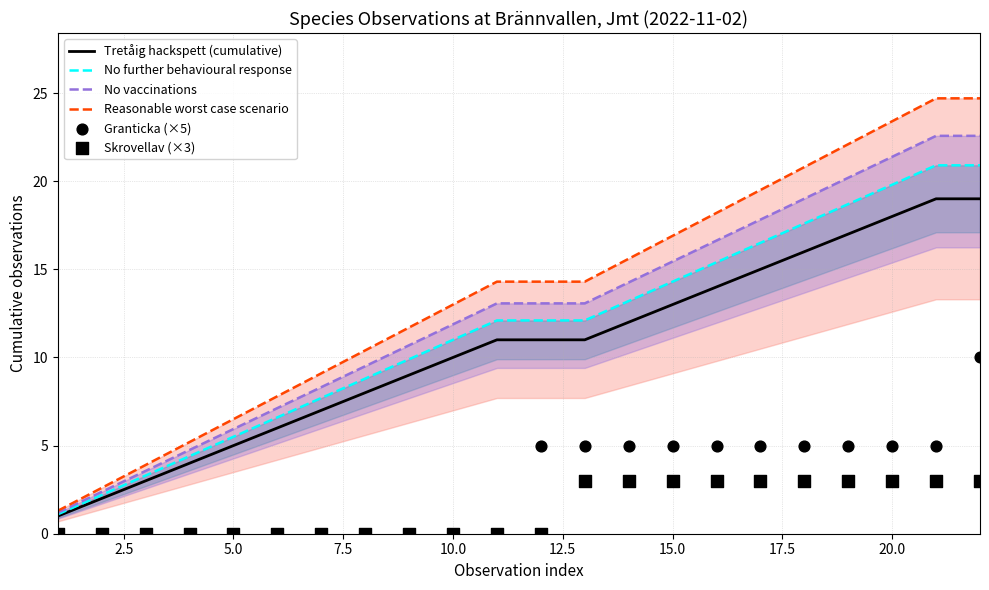

Which series has the largest total across all categories?

Reasonable worst case scenario